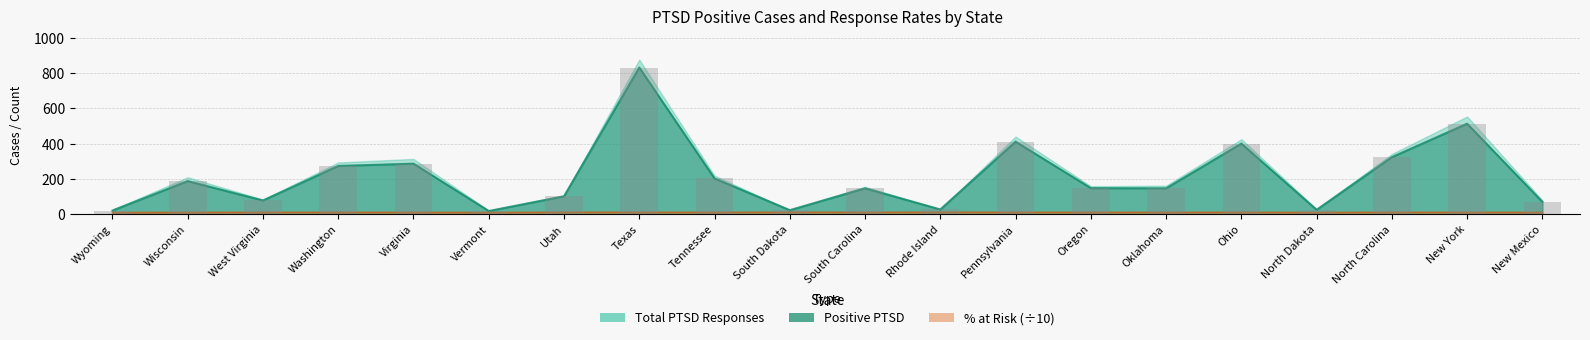

Count the number of data series in this chart.

3